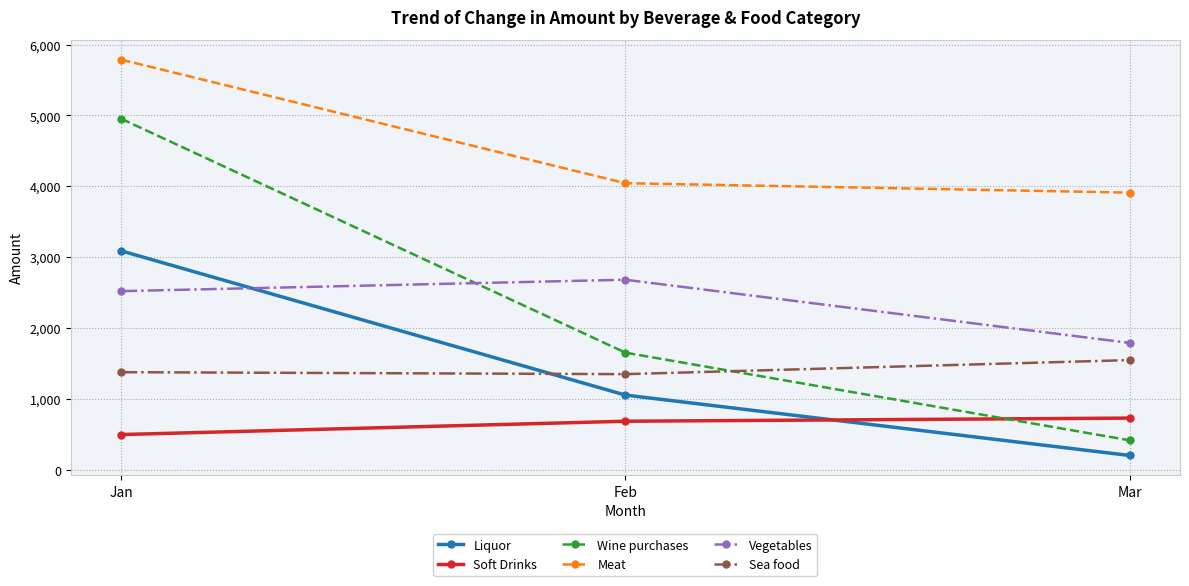

Rank the series at Jan from lowest to highest value.

Soft Drinks, Sea food, Vegetables, Liquor, Wine purchases, Meat